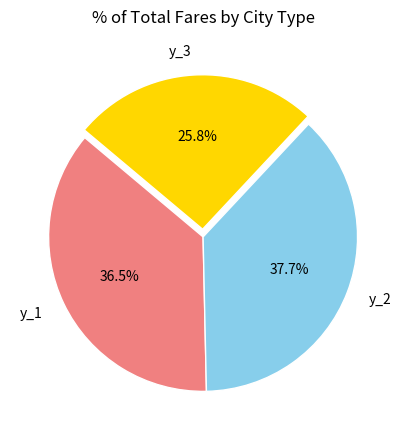

Is y_3 the majority of the pie?

No